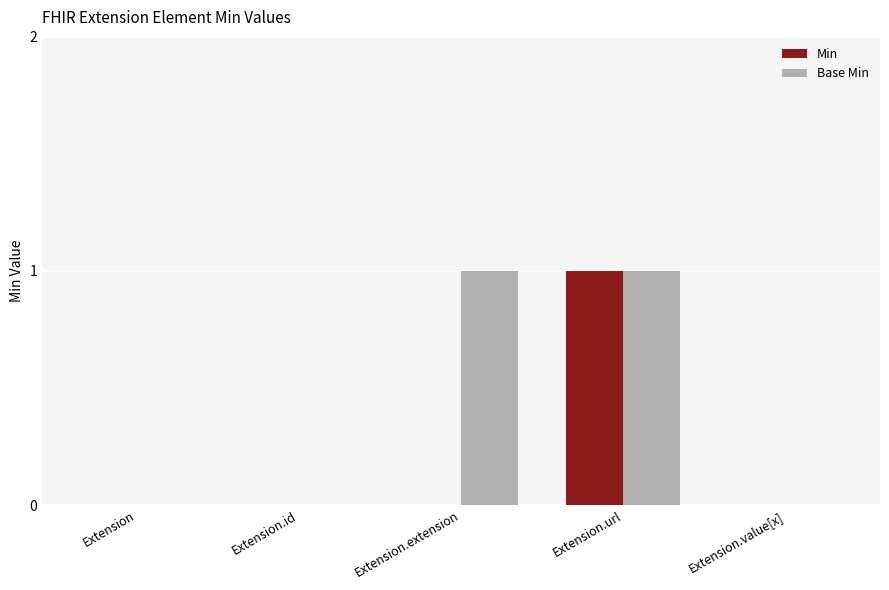

Which series has the largest total across all categories?

Base Min